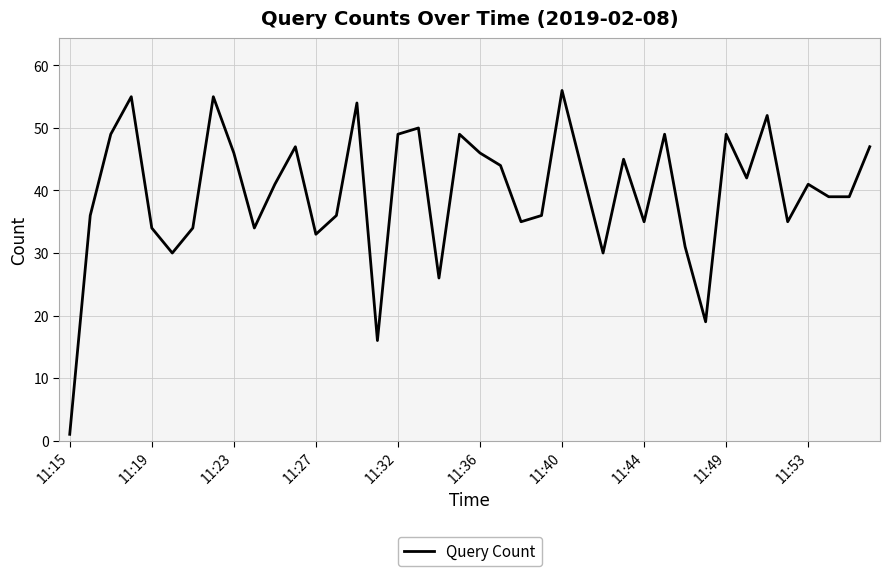

Is this an area chart (filled region under the line)?

No